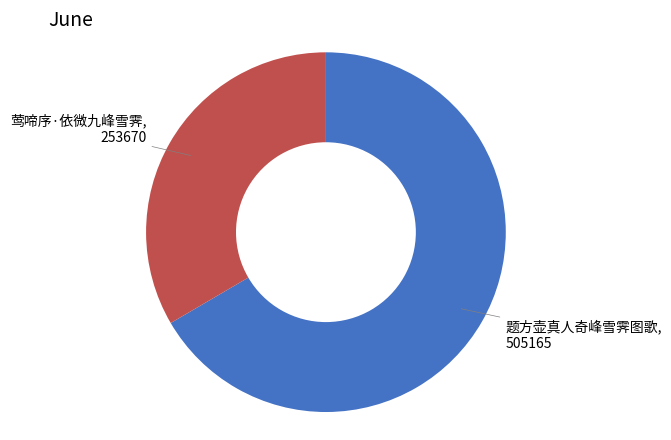

Does any single category account for the majority?

Yes